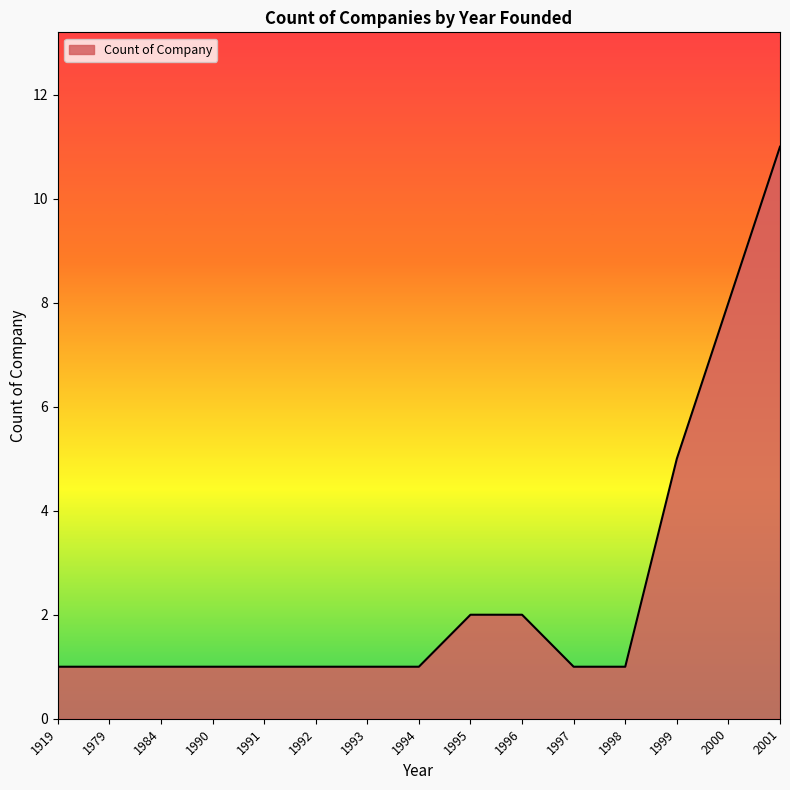

What is the difference between the second highest and second lowest values?

7